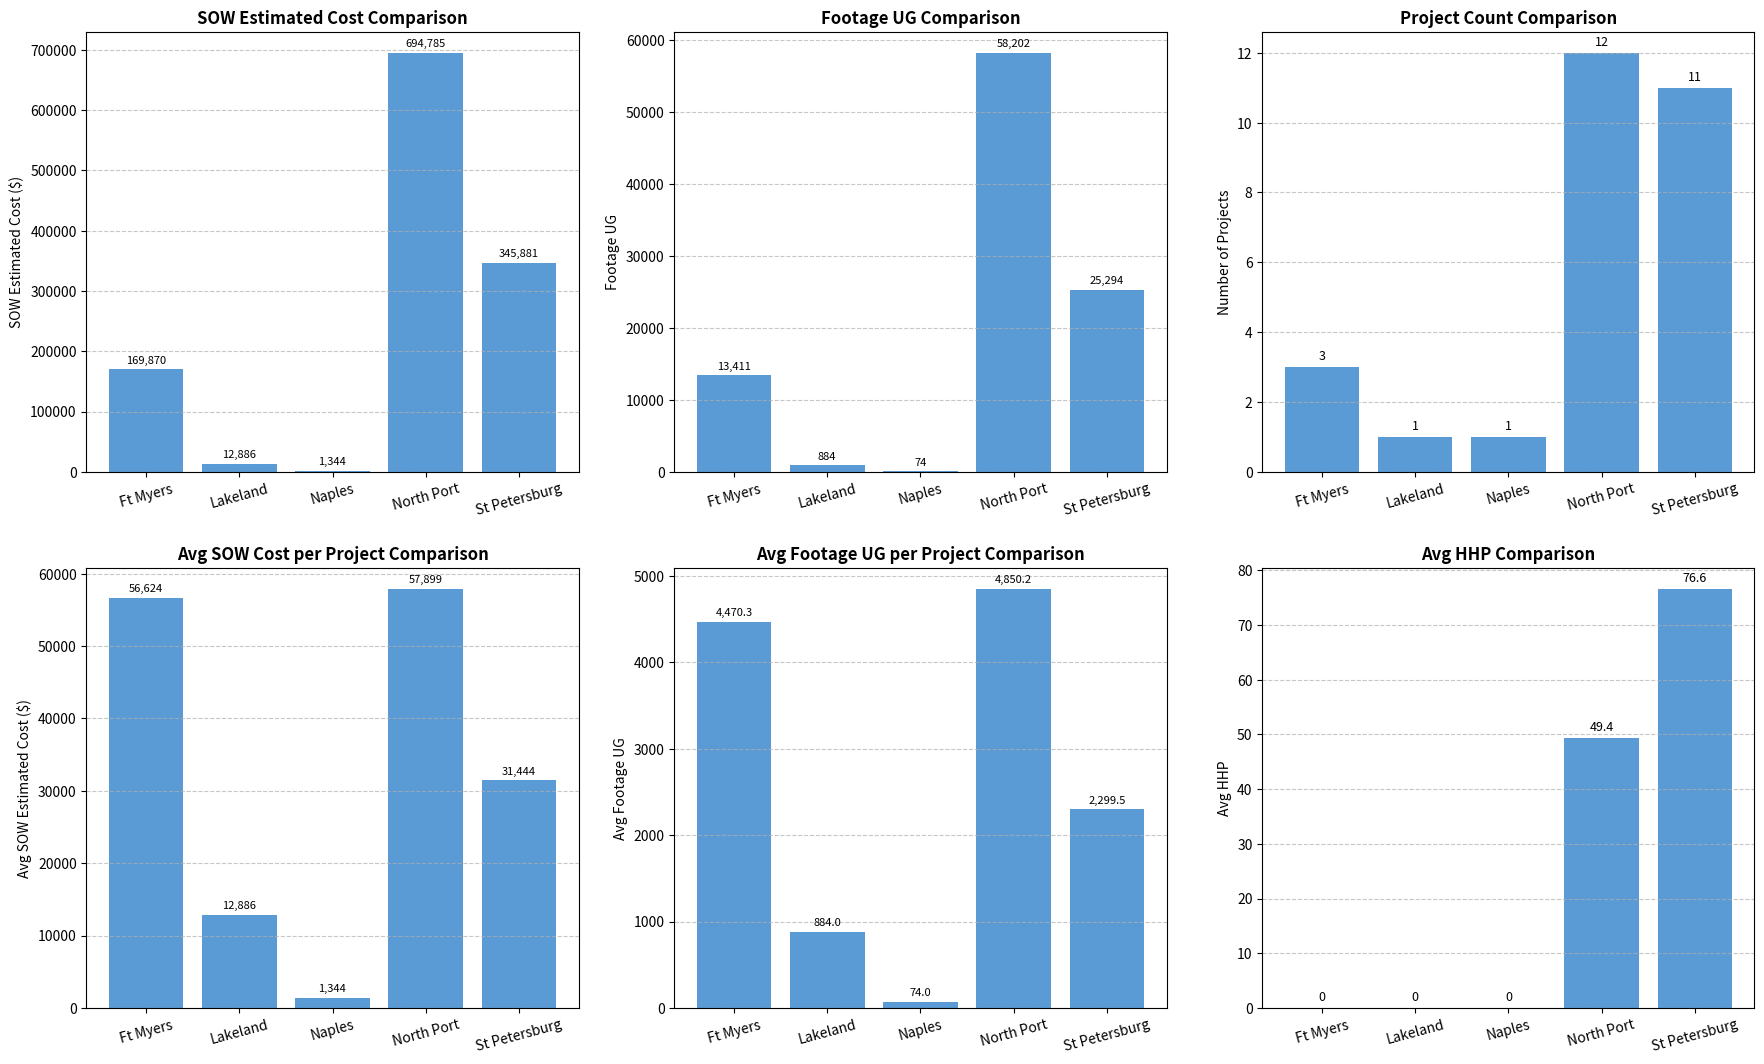

How many series are shown in this chart?

6